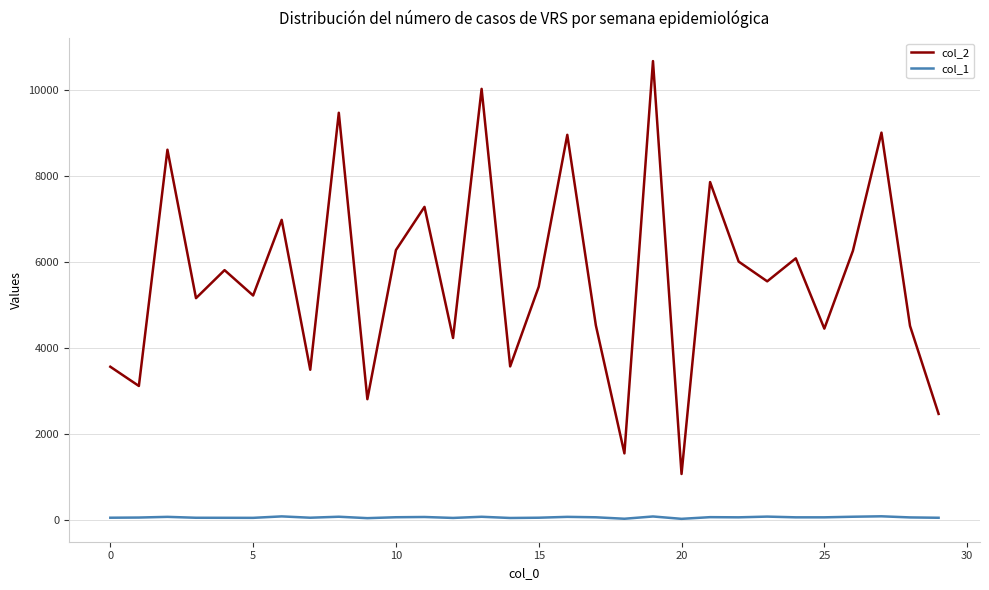

What is the difference between the maximum and minimum values in the col_2 series?

9621